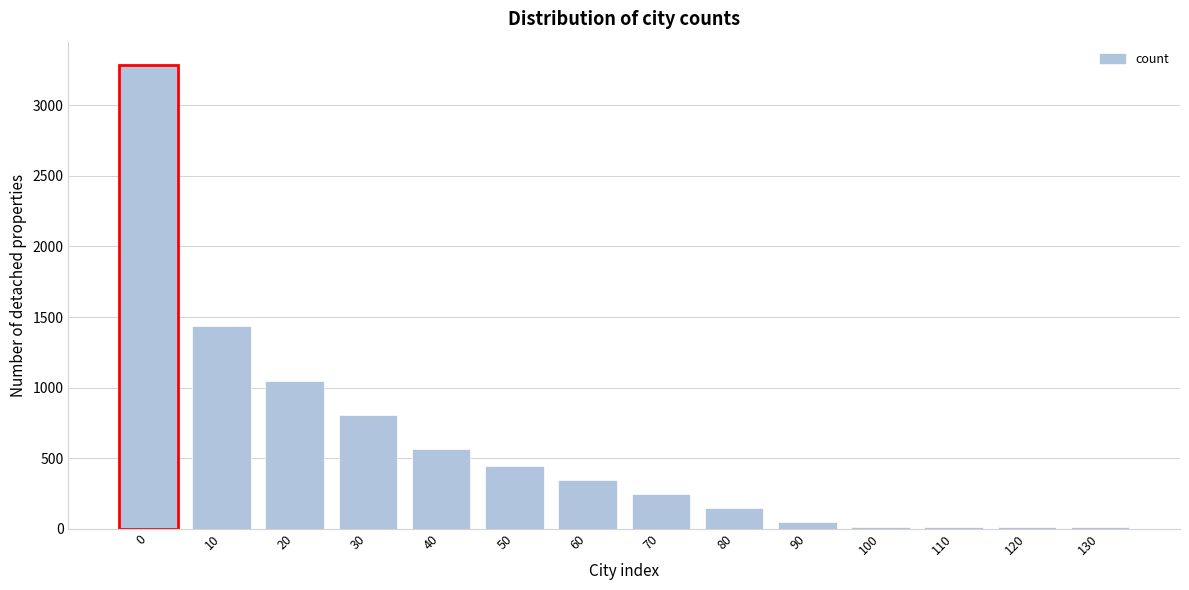

Reading left to right, what are all the values shown in this chart?

0=3288	10=1434	20=1046	30=808	40=566	50=445	60=345	70=245	80=145	90=46	100=10	110=10	120=10	130=10